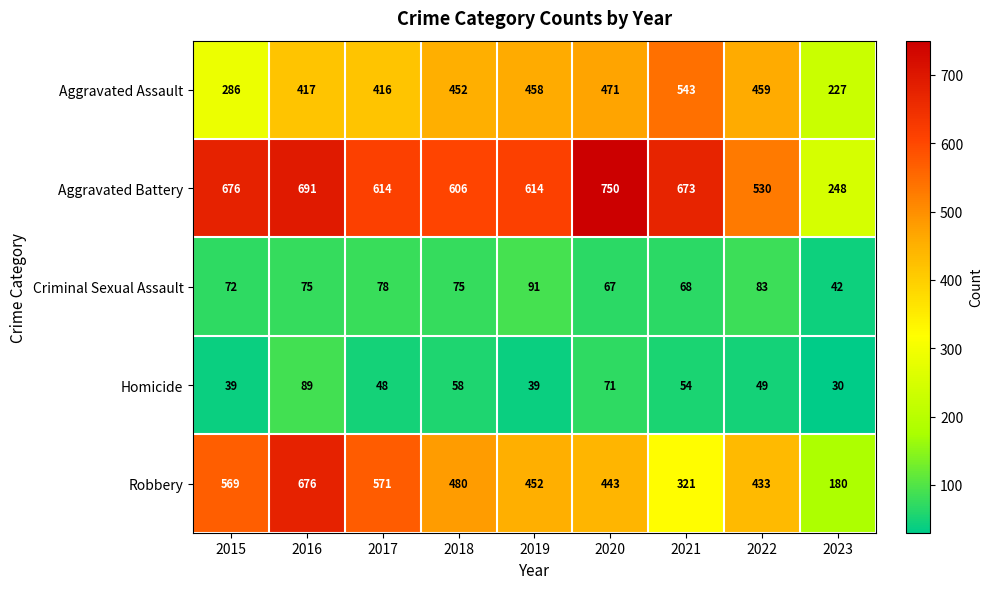

What is the average value of the Homicide series?

53